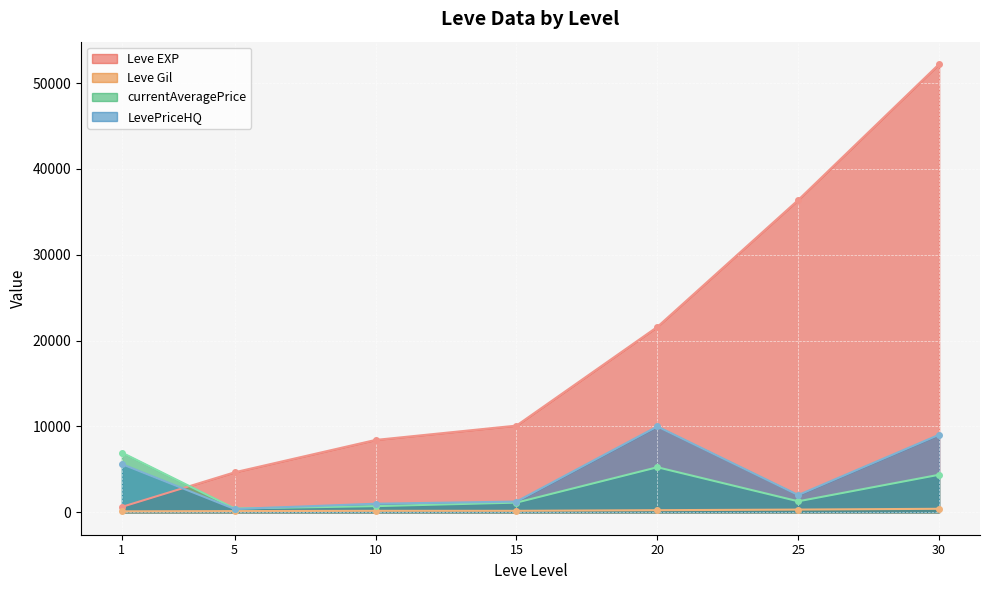

Which series has the largest range (max minus min)?

Leve EXP